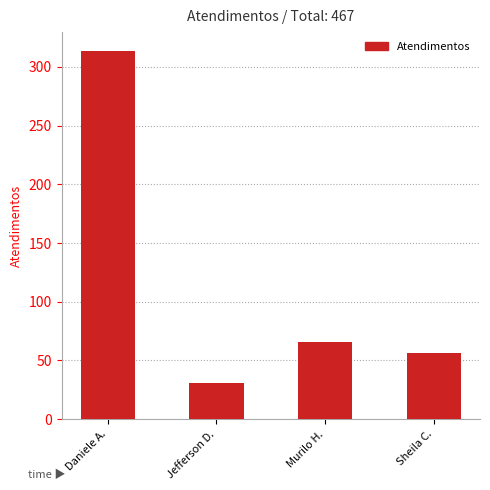

At which label does the data first exceed 66?

Daniele A.